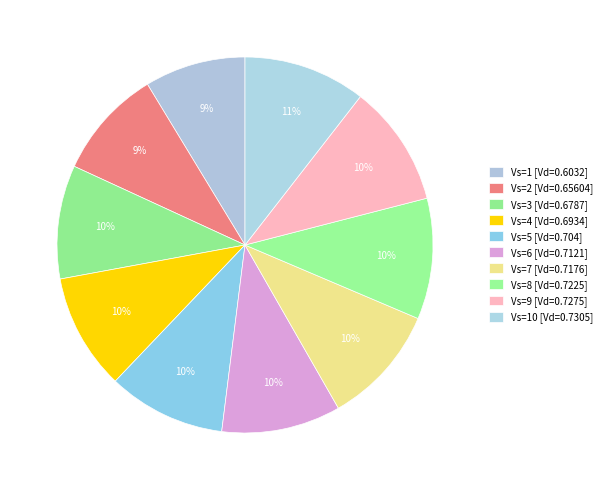

Count the number of slices in the pie.

10